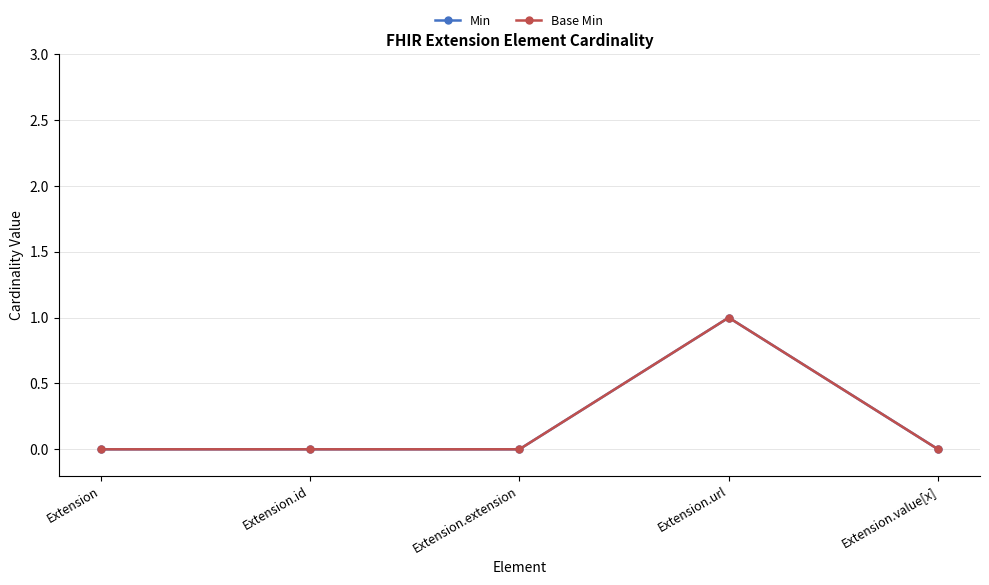

Is this an area chart (filled region under the line)?

No